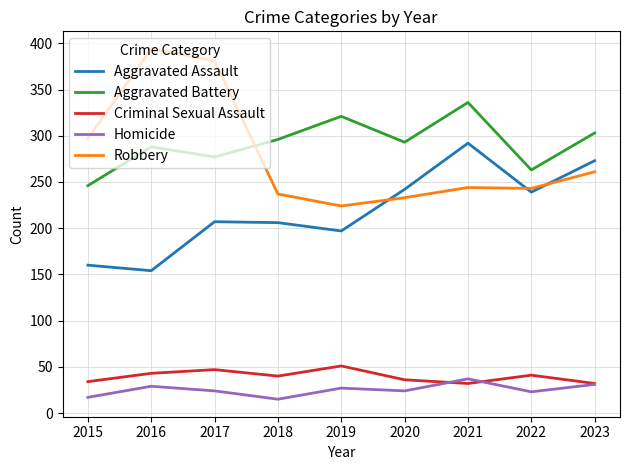

In Aggravated Assault, how many points are lower than both neighbors (excluding endpoints)?

3